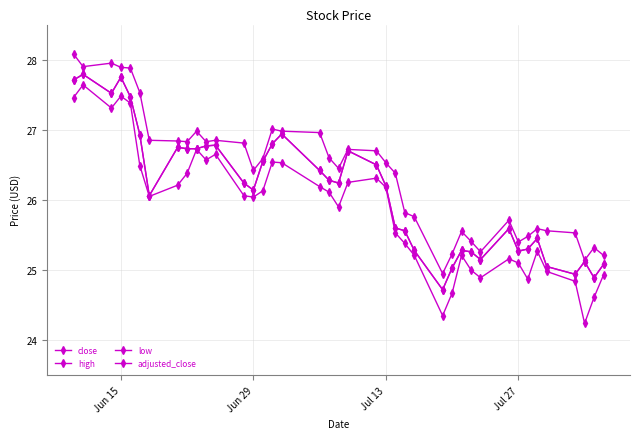

True or false: low and close intersect in this chart.

False